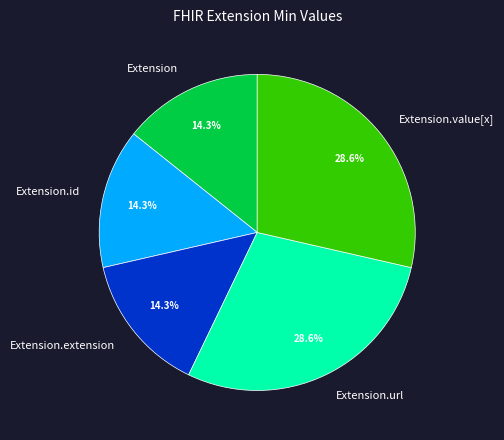

How much of the chart is everything except Extension.id?

85.7%